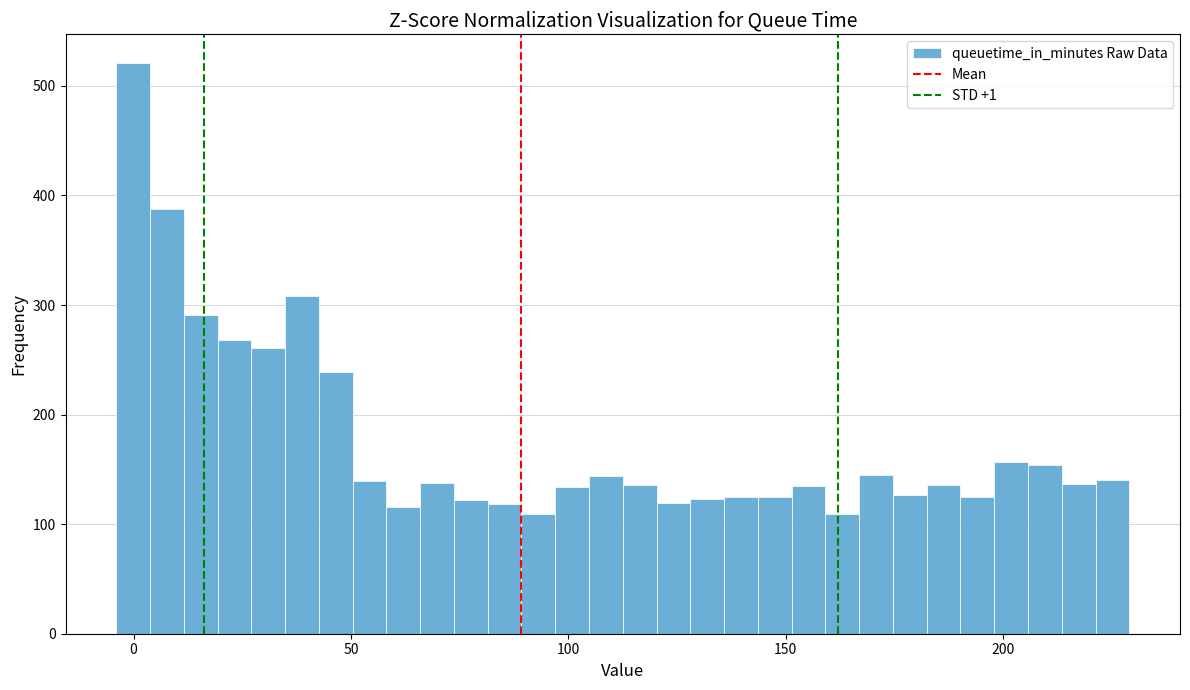

Around what value on the x-axis is the tallest bar? Give the approximate position of its centre, as read against the axis.

0